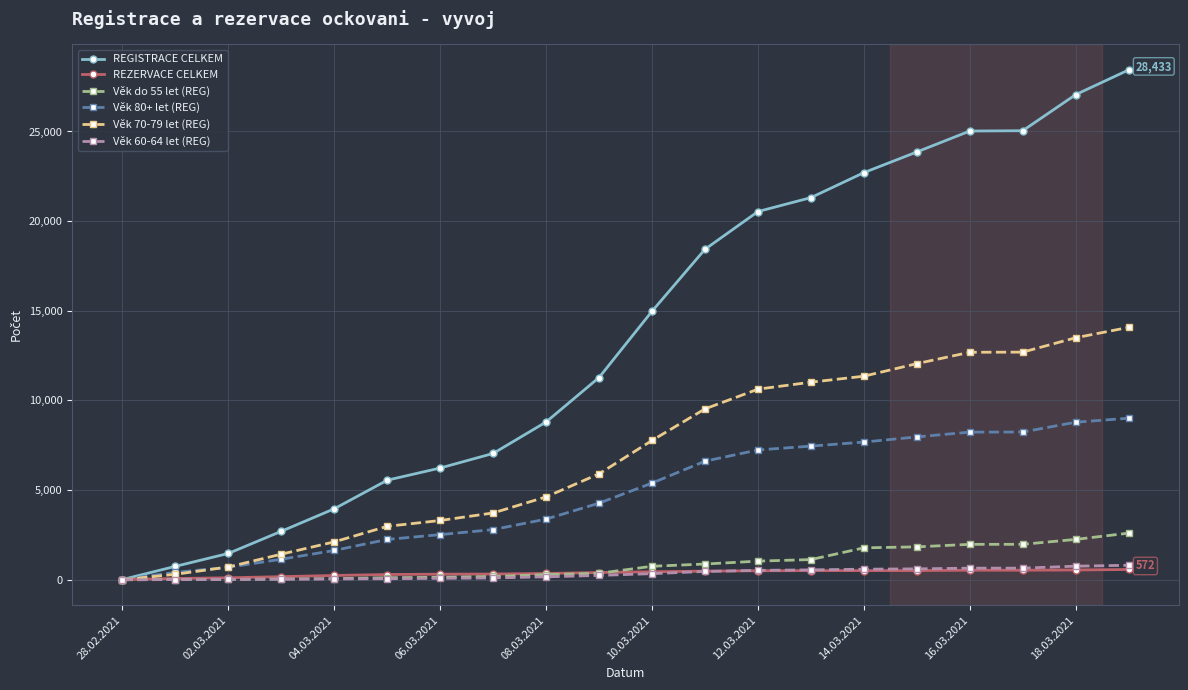

What is the maximum value shown in the chart?

28433